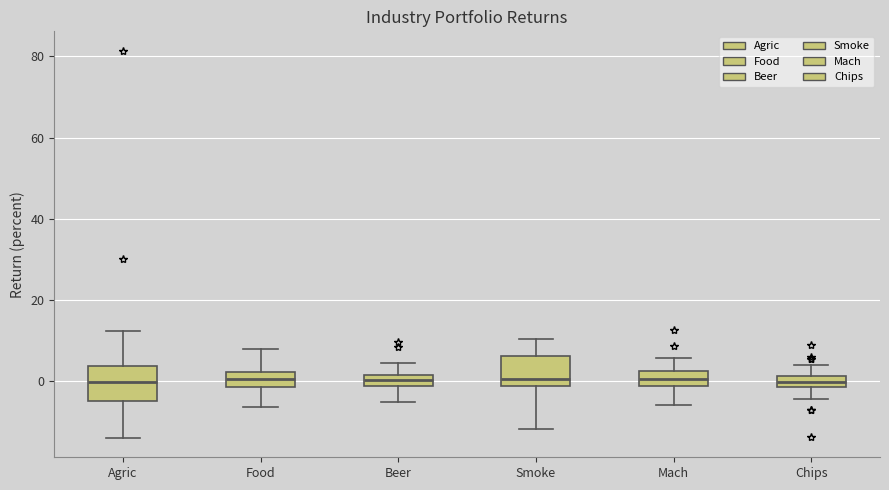

Where does the upper whisker of the box for Food end on the y-axis? The values are not printed on the chart, so give them approximately, as read against the axis.

8